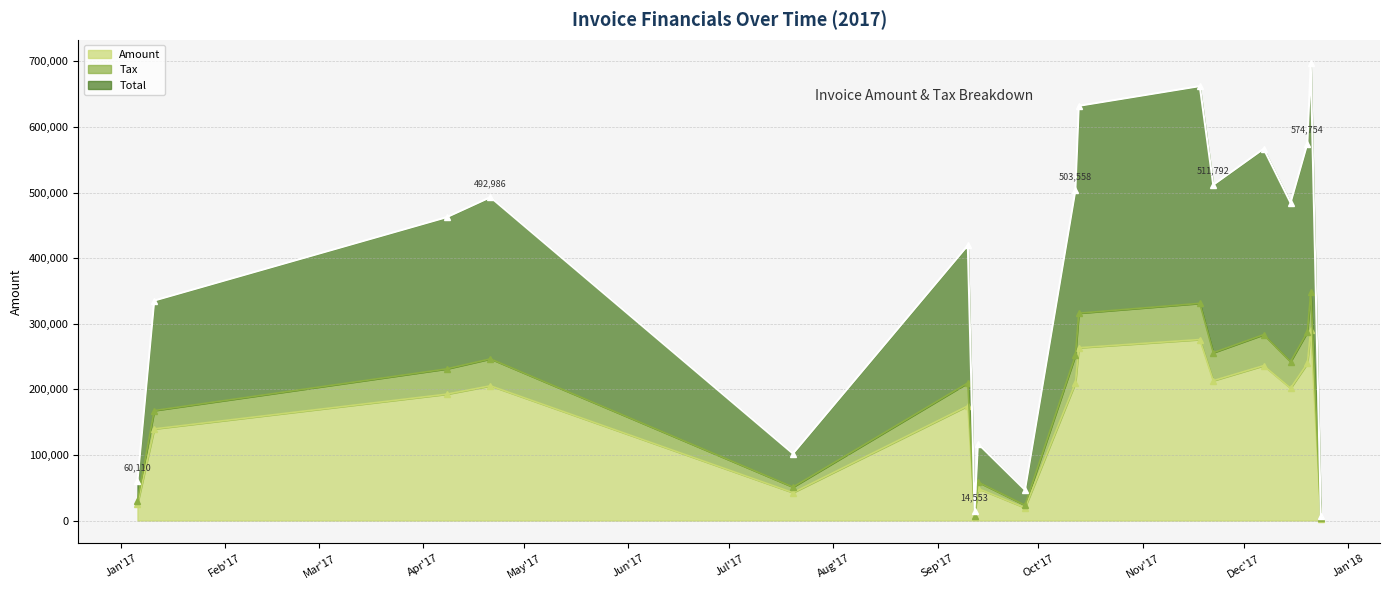

Reading left to right, transcribe all the data shown in this chart.

Amount: 25046.0	139741.0	192693.0	205411.0	42540.0	174808.0	6064.0	48916.0	19499.0	209816.0	263439.0	275957.0	213247.0	236169.0	201868.0	239481.0	290901.0	2593.0
Tax: 30055.2	167689.2	231231.6	246493.2	51048.0	209769.6	7276.8	58699.2	23398.8	251779.2	316126.8	331148.4	255896.4	283402.8	242241.6	287377.2	349081.2	3111.6
Total: 60110.4	335378.2	462463.6	492986.2	102096.0	419539.6	14553.6	117398.4	46797.6	503558.2	632253.8	662296.4	511792.4	566805.8	484483.6	574754.2	698162.2	6223.2